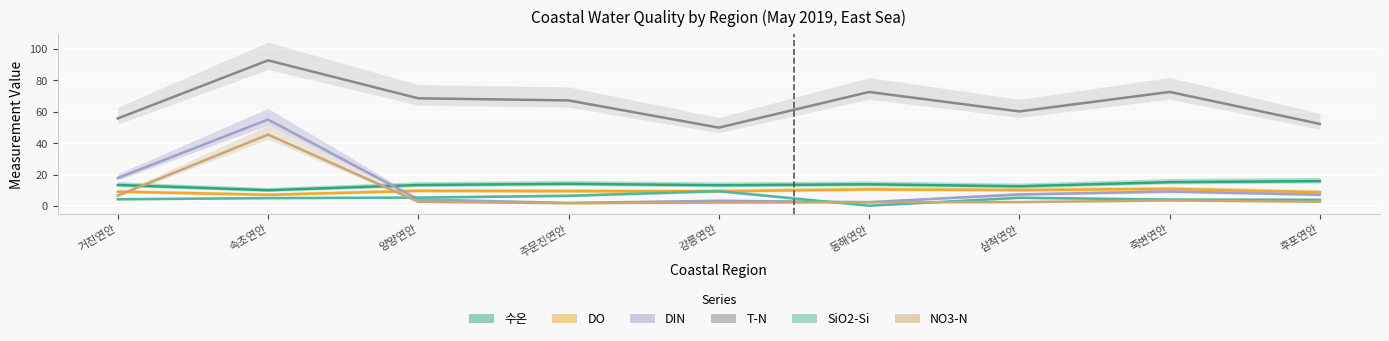

Is this an area chart (filled region under the line)?

No